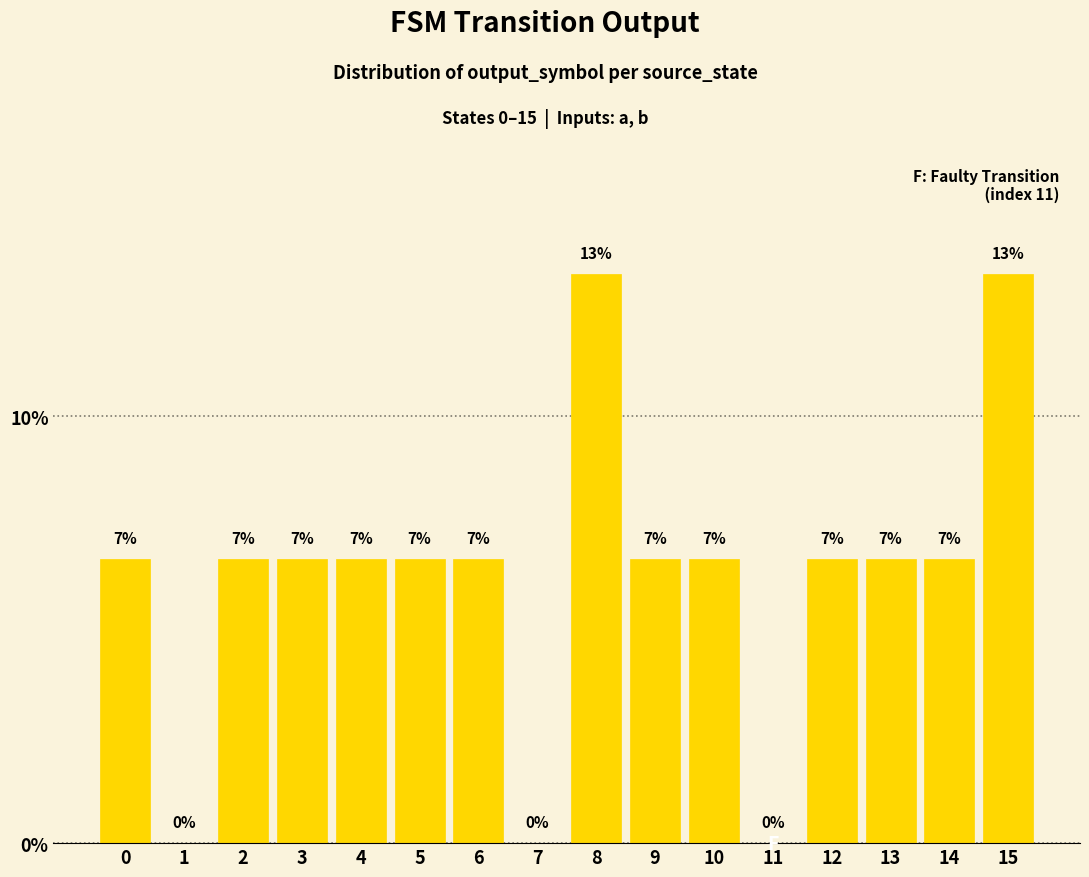

Which label corresponds to the smallest value in the chart?

1